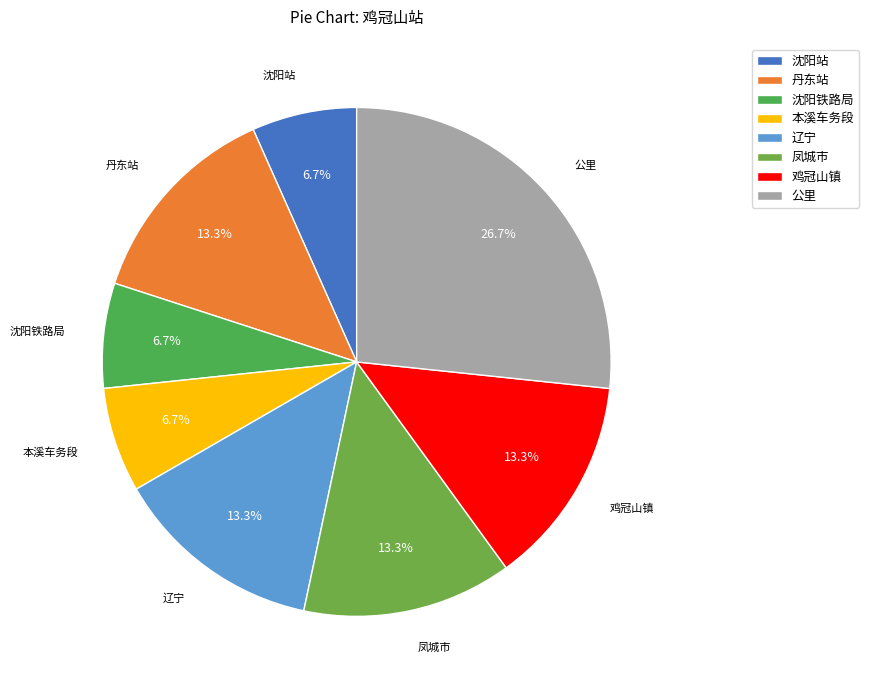

How much of the chart is everything except 凤城市?

86.7%